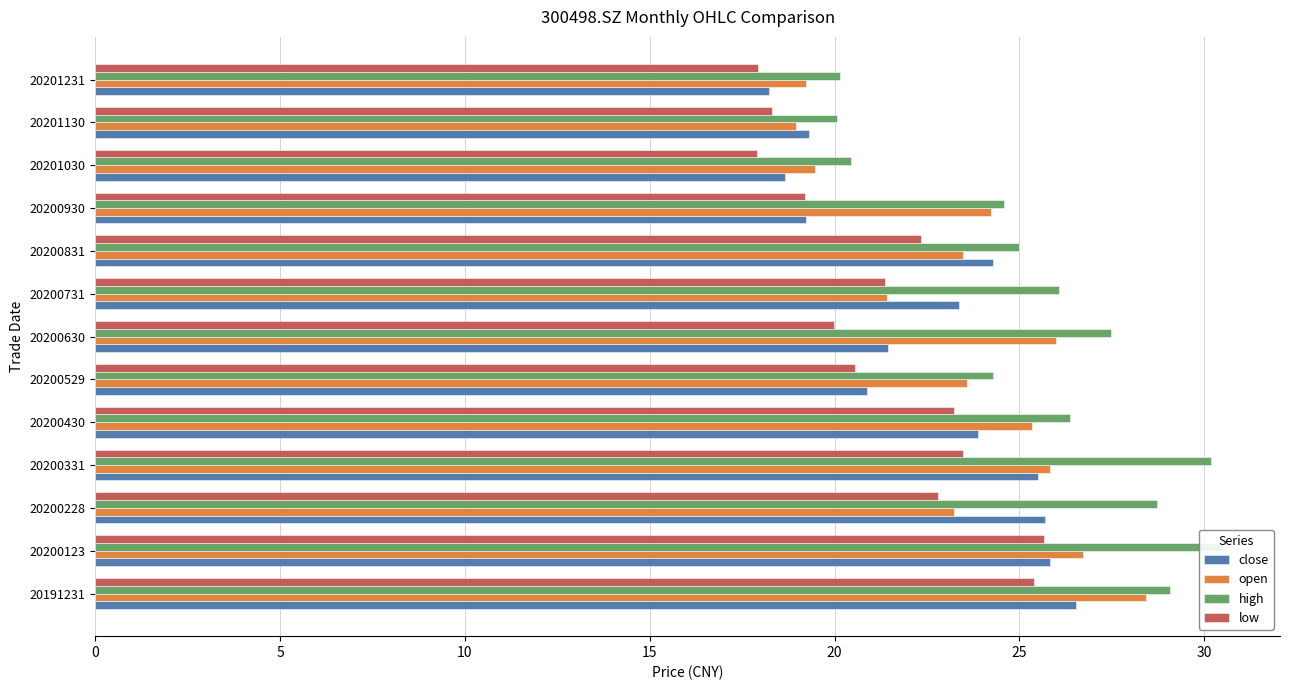

What is the maximum value shown in the chart?

30.5